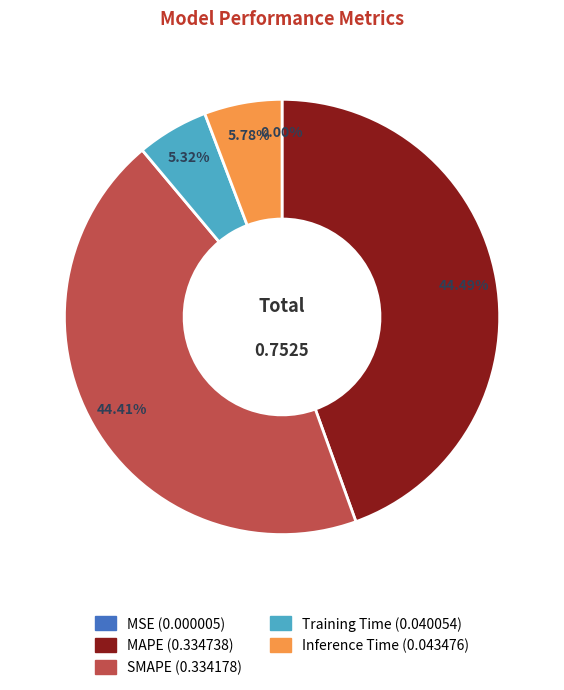

What percentage do Training Time and MAPE together represent?

49.8%